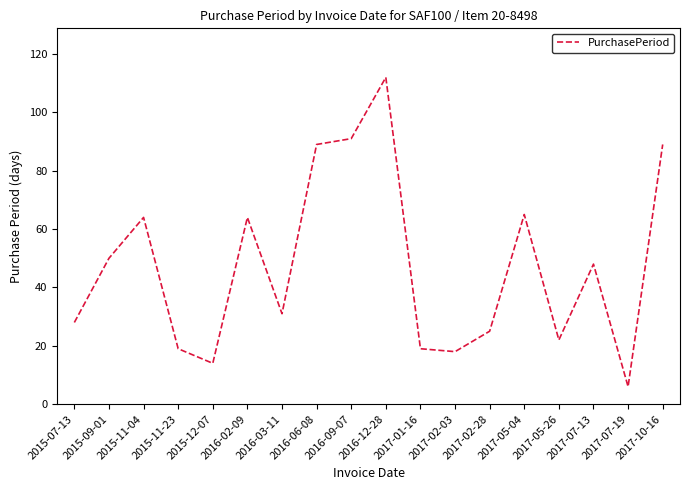

How many interior local valleys (lower than both neighbors) does the data have?

5